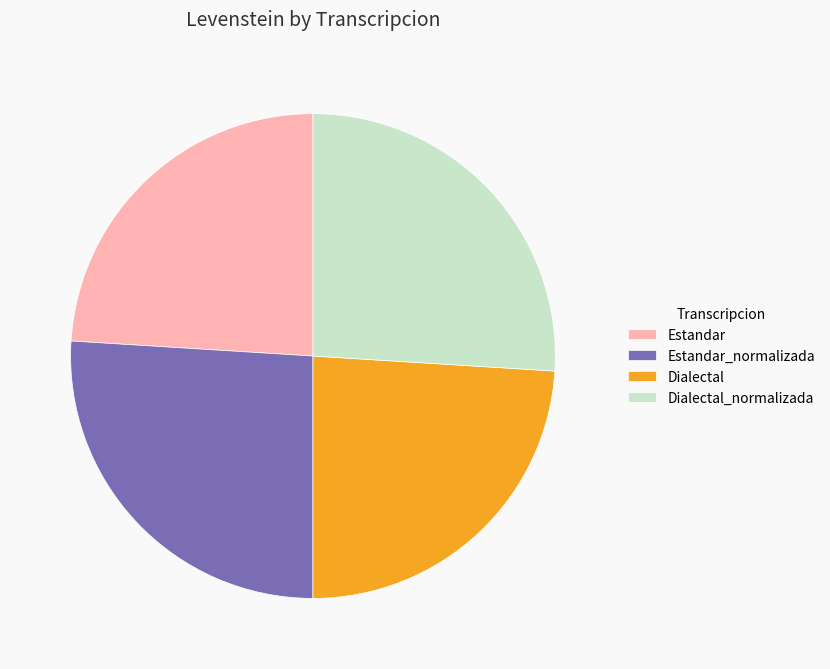

Combined, do Dialectal and Estandar account for over 50%?

No